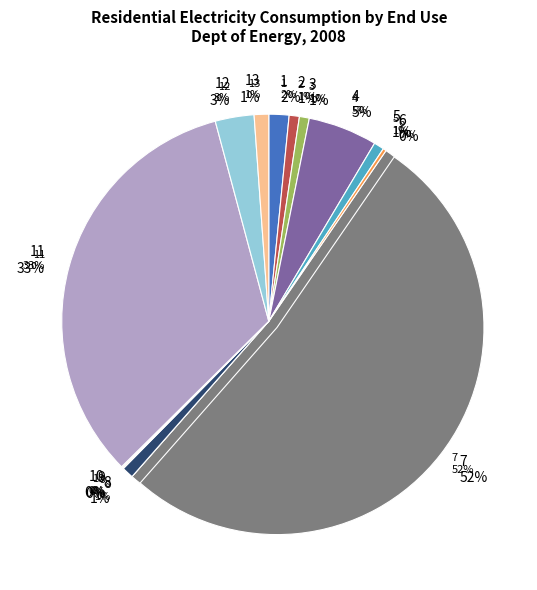

Count the number of slices in the pie.

13